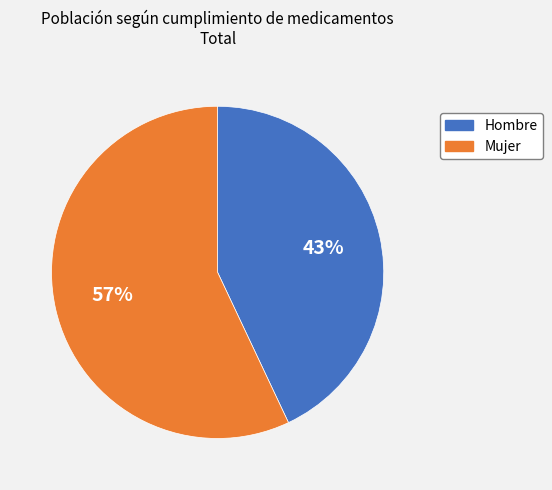

True or false: Hombre accounts for 43% of the total.

True